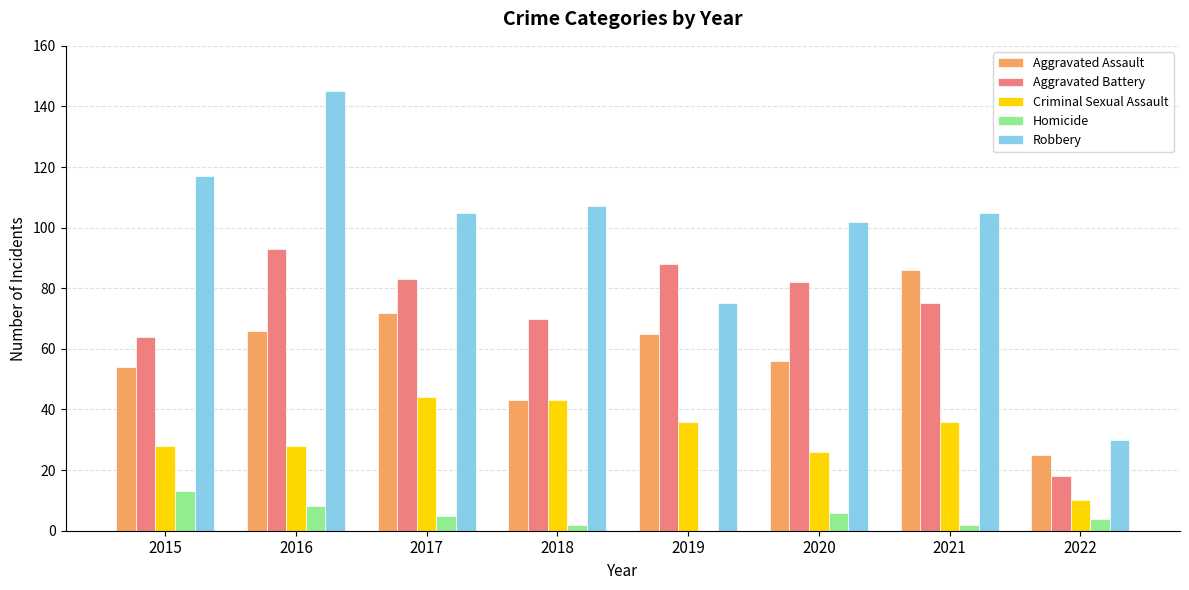

Which series has the widest spread of values?

Robbery